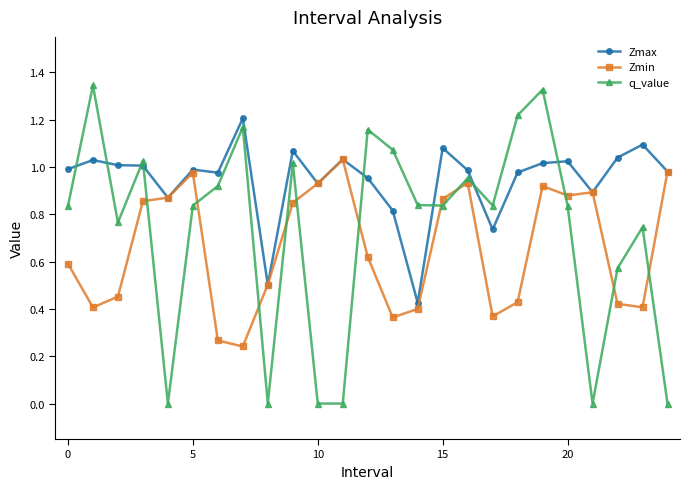

Which series has the widest spread of values?

q_value